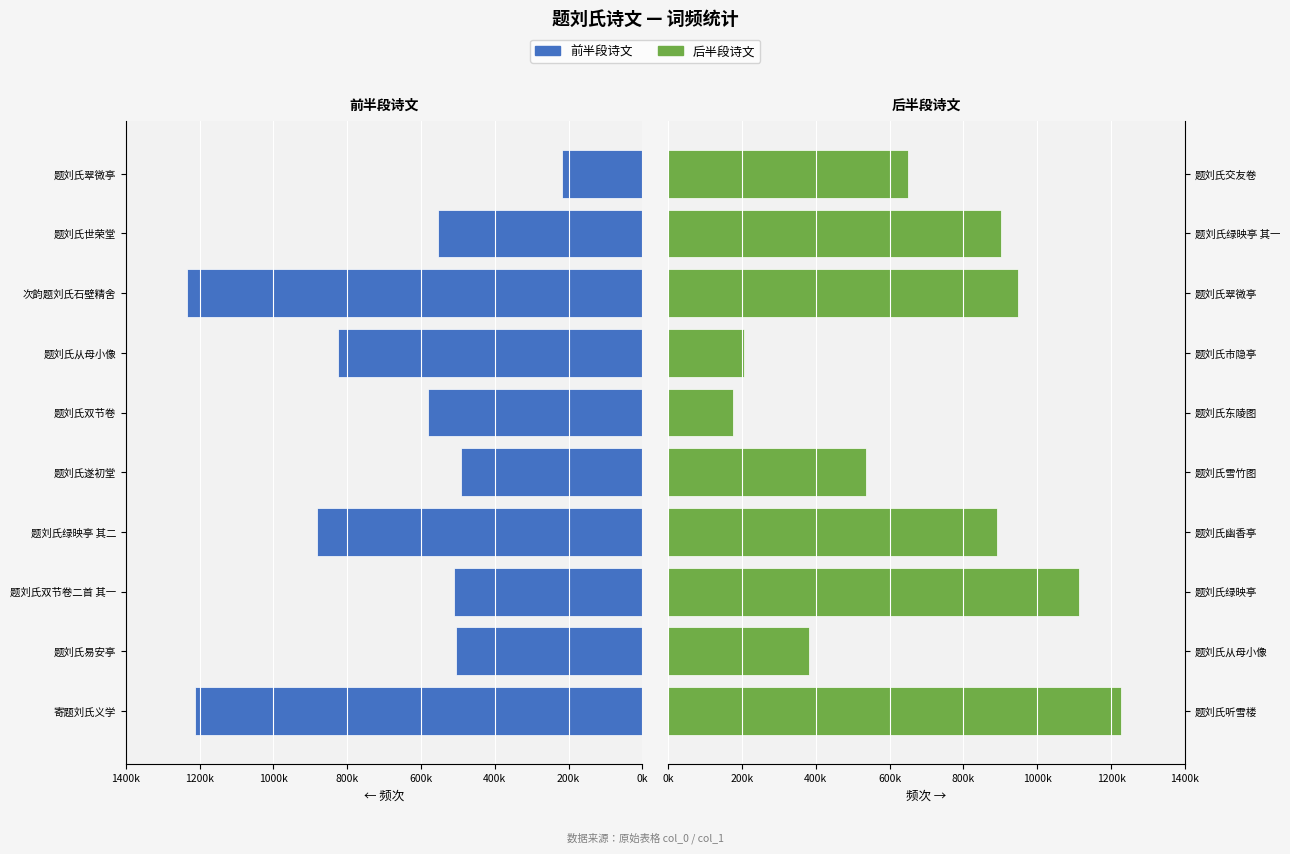

Reading left to right, list all the values displayed in this chart.

前半 (col_0): -219003	-554670	-1233580	-825898	-580706	-492646	-882073	-509739	-504675	-1213441
后半 (col_0): 648851	900645	947500	204661	176504	535757	890389	1113189	381687	1225712